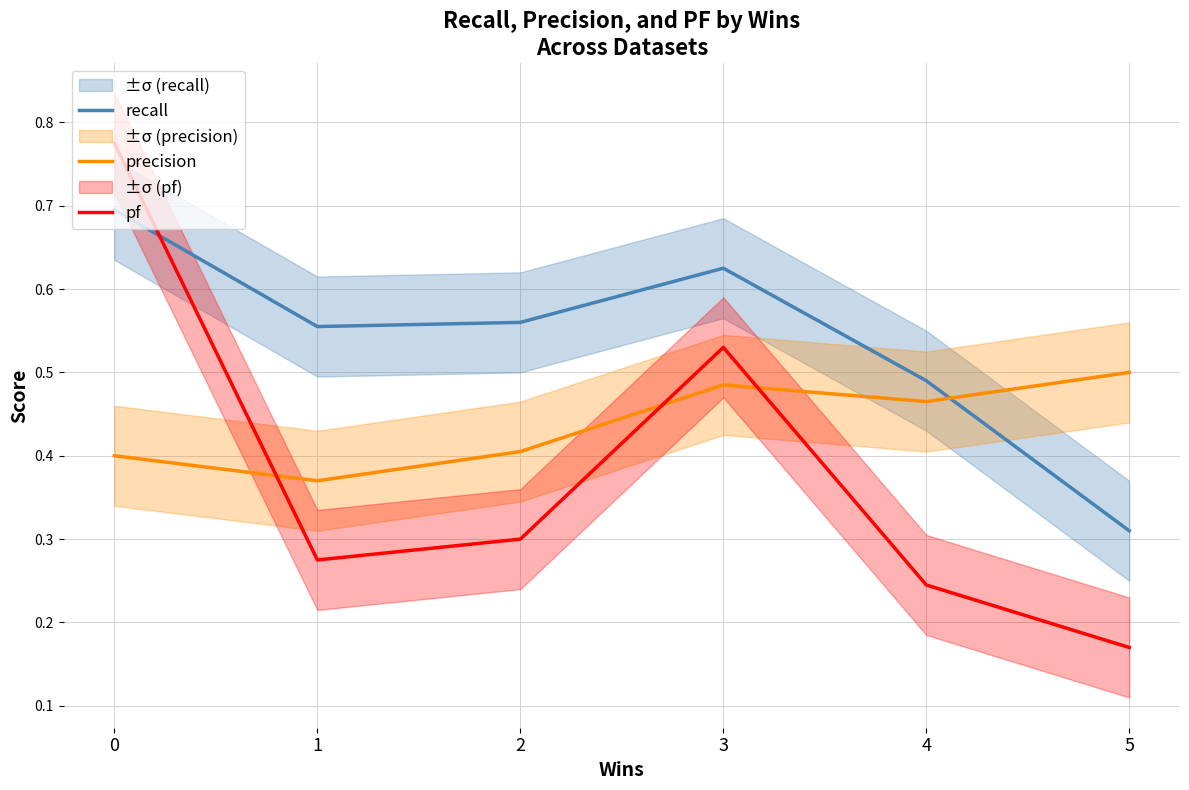

Where is the first local maximum for pf?

3